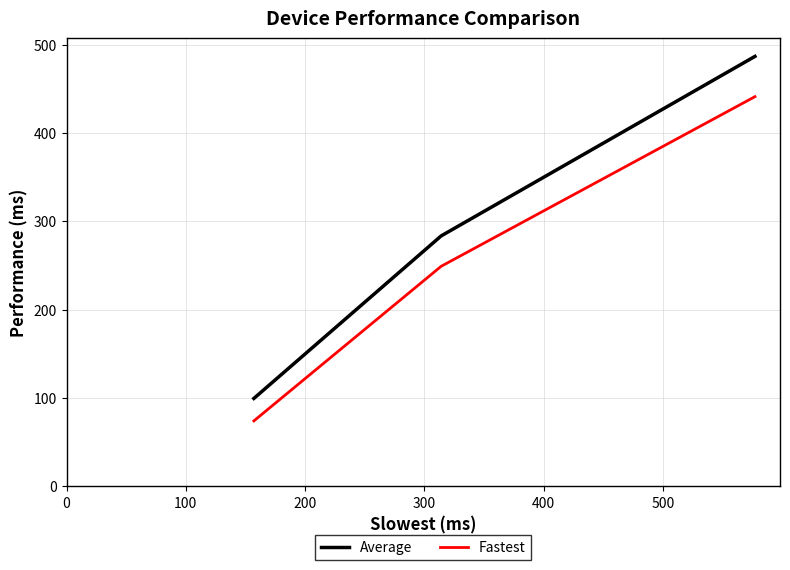

Does the chart display data point markers on the line(s)?

No